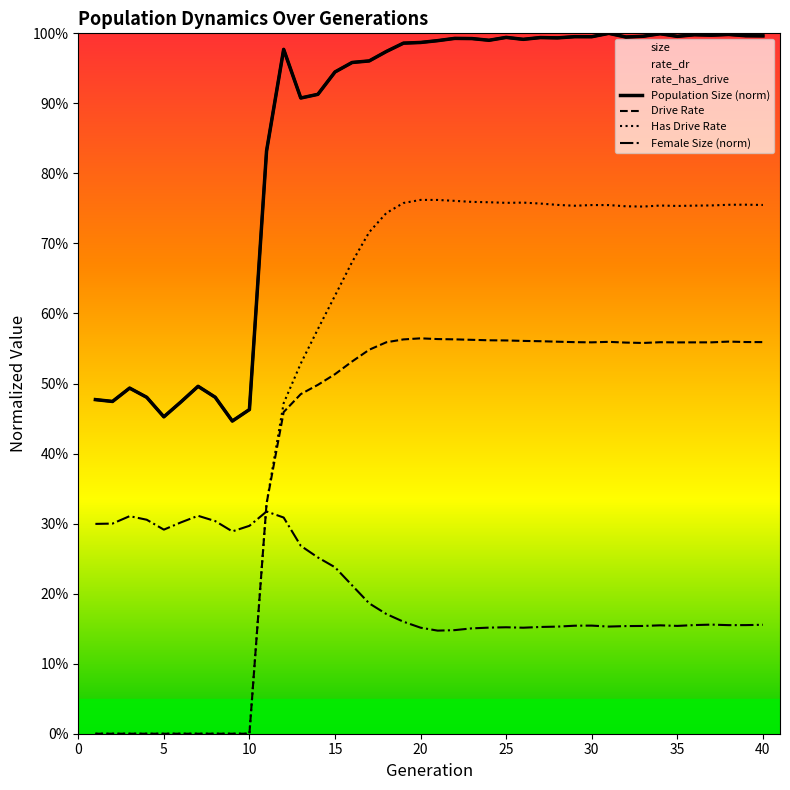

What is the sum of all Population Size (norm) values?

34.1